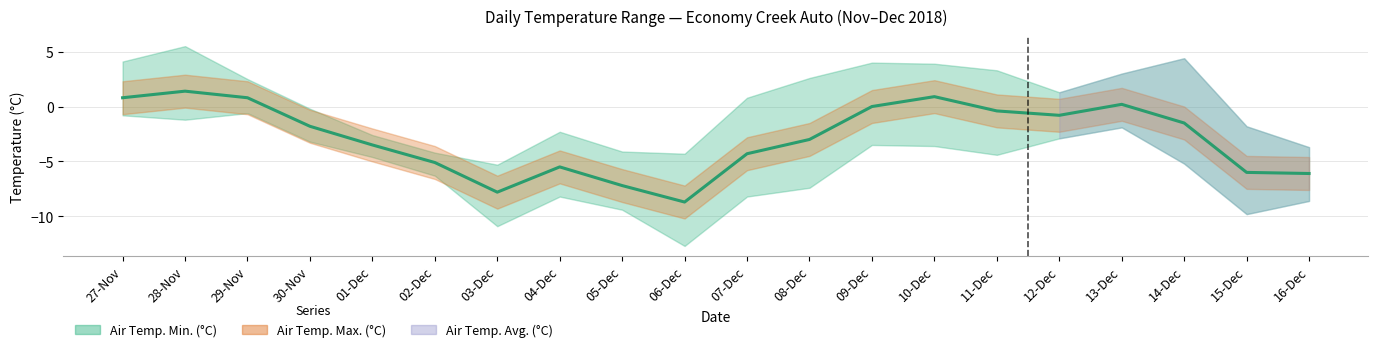

What is the change in value from 14-Dec to 16-Dec?

-4.6